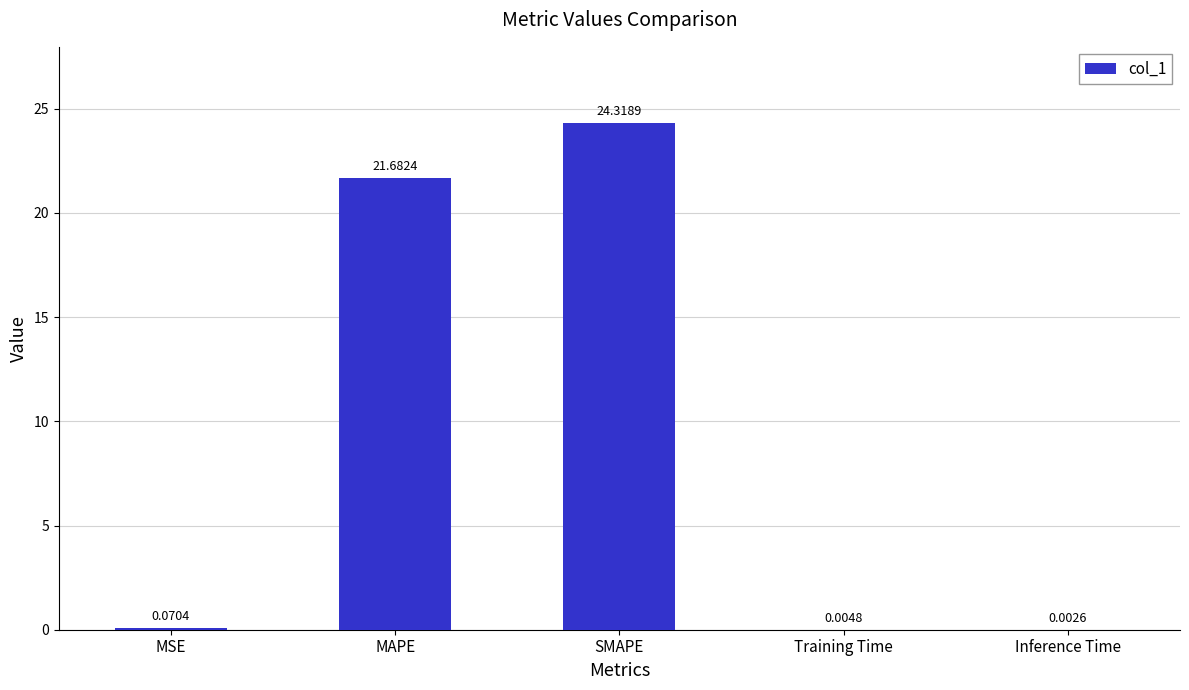

What is the sum of all values?

46.1